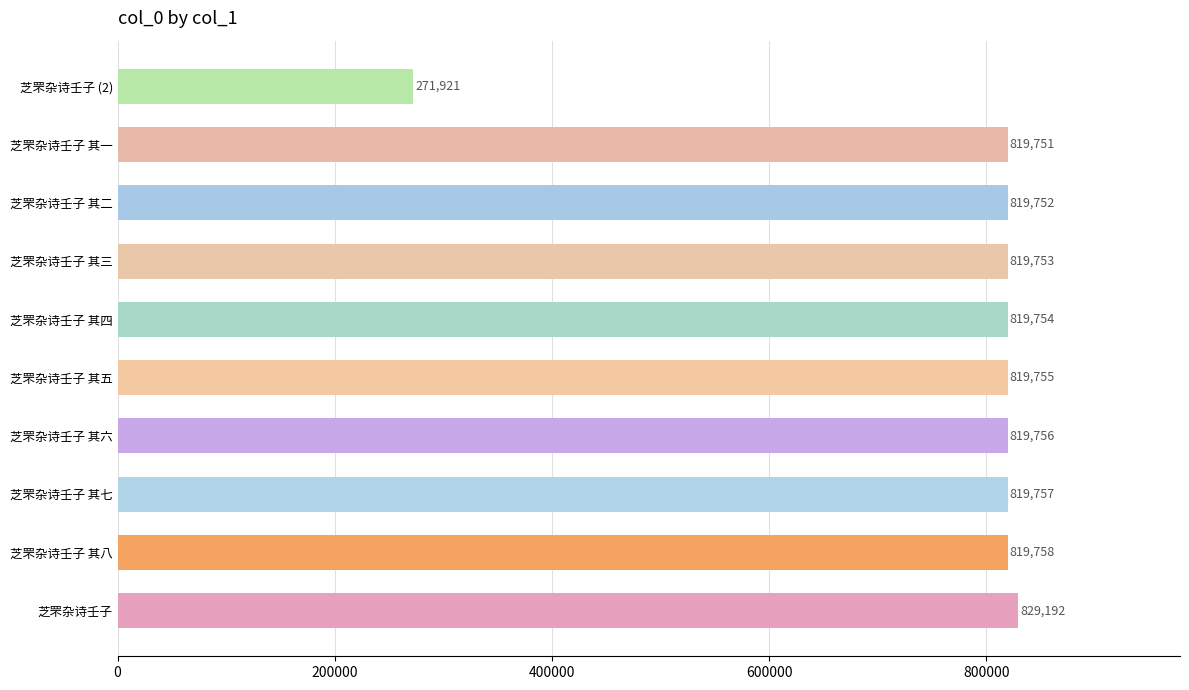

What is the difference between the second highest and second lowest values?

7